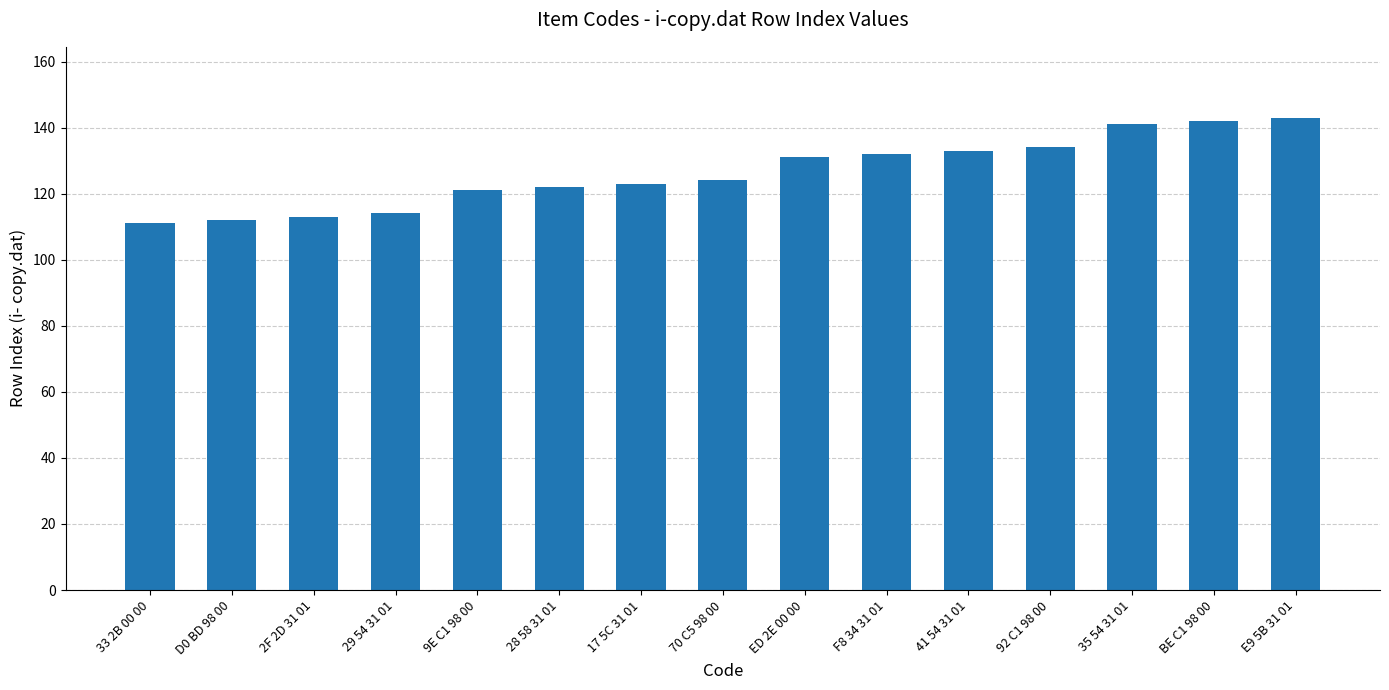

Read the value at 41 54 31 01, to the nearest 10.

130